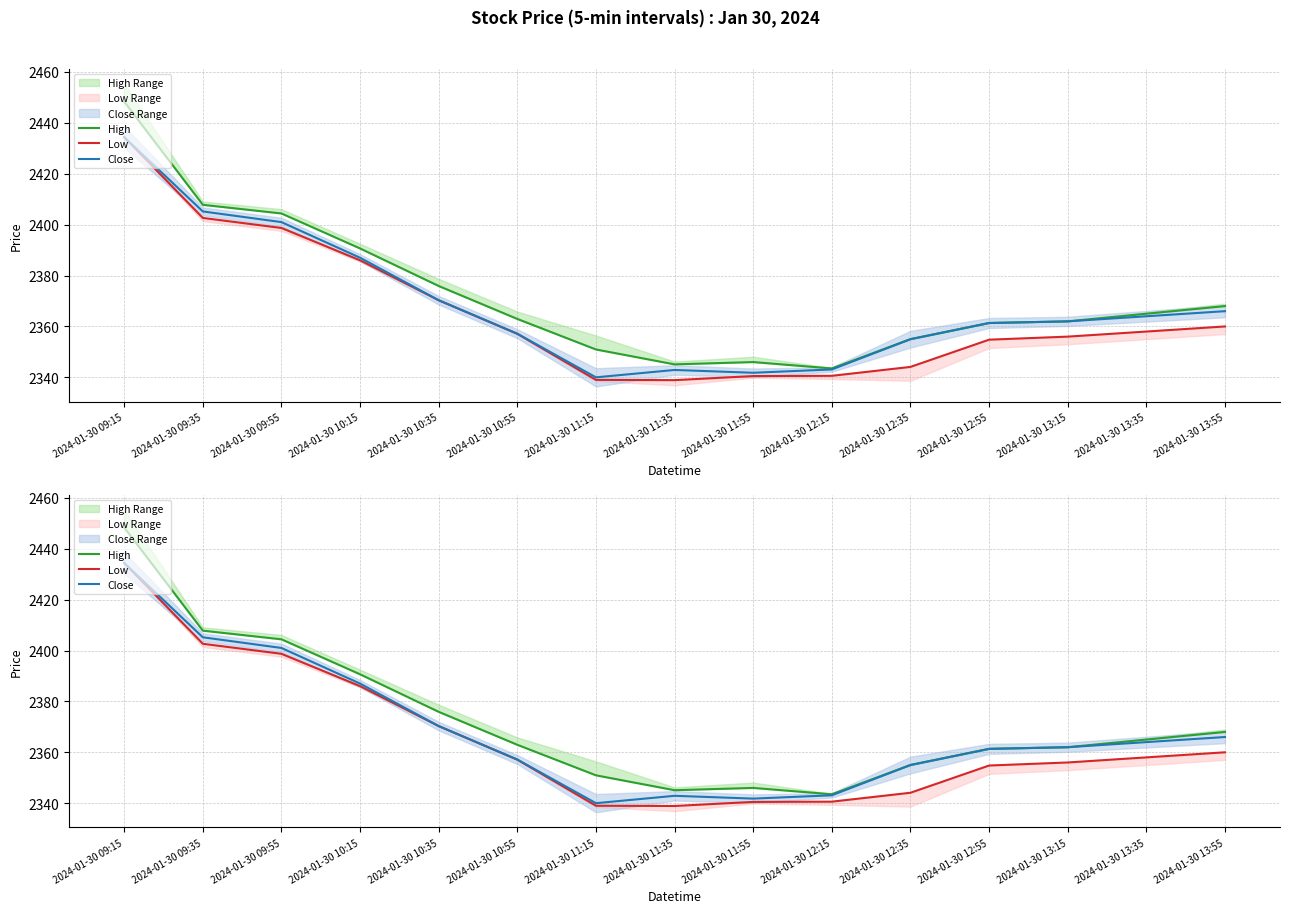

True or false: Low has more than 2 points higher than both neighbors.

False